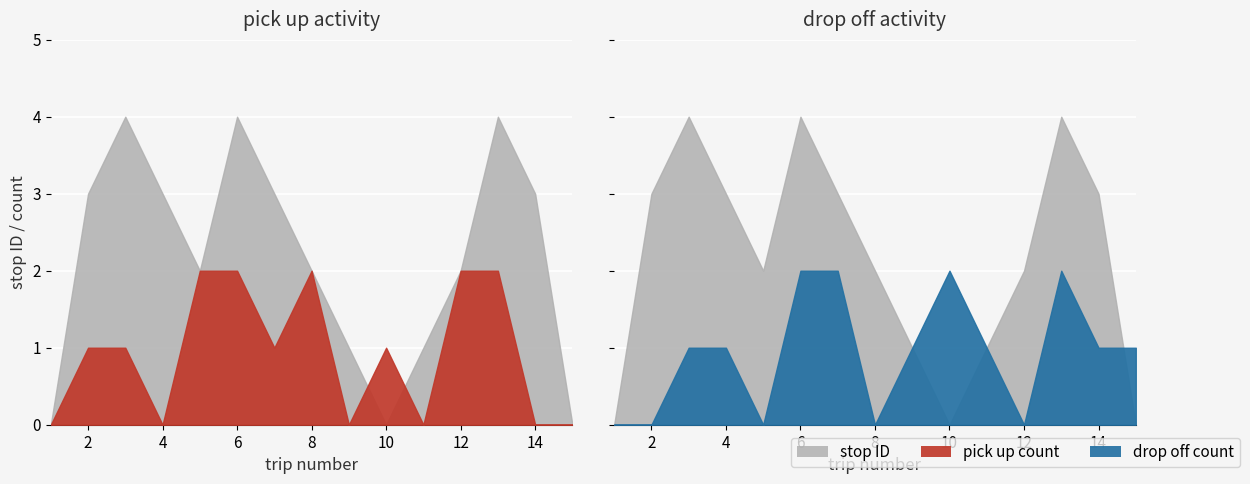

How many interior local peaks does the pick up count series have?

2